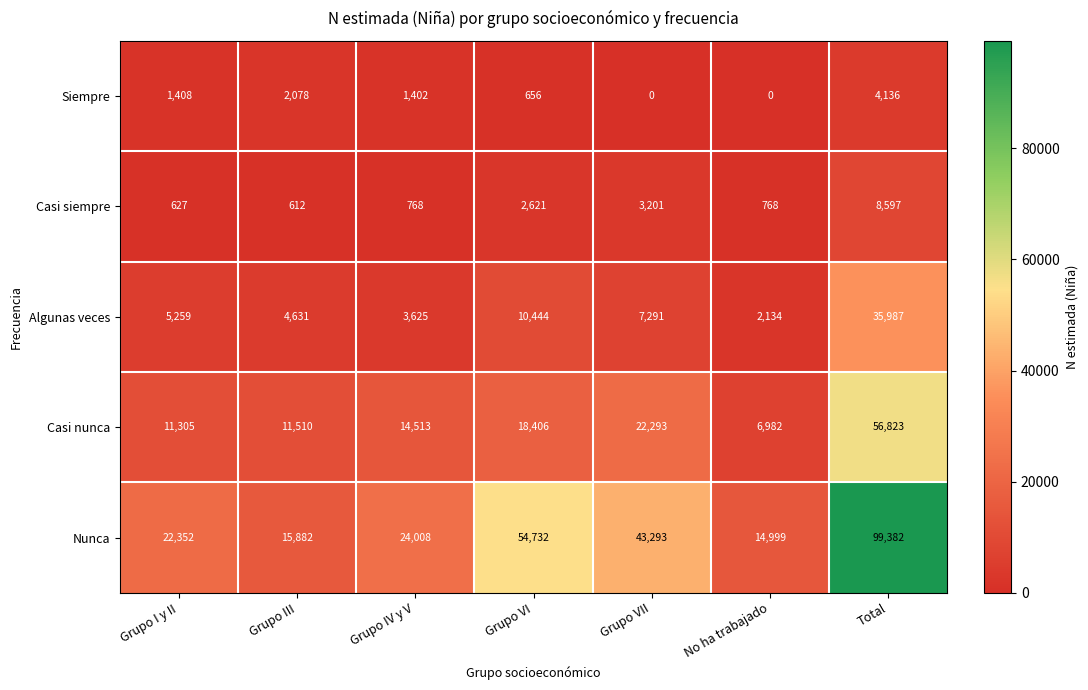

How many data points in Casi nunca are less than 14513?

3